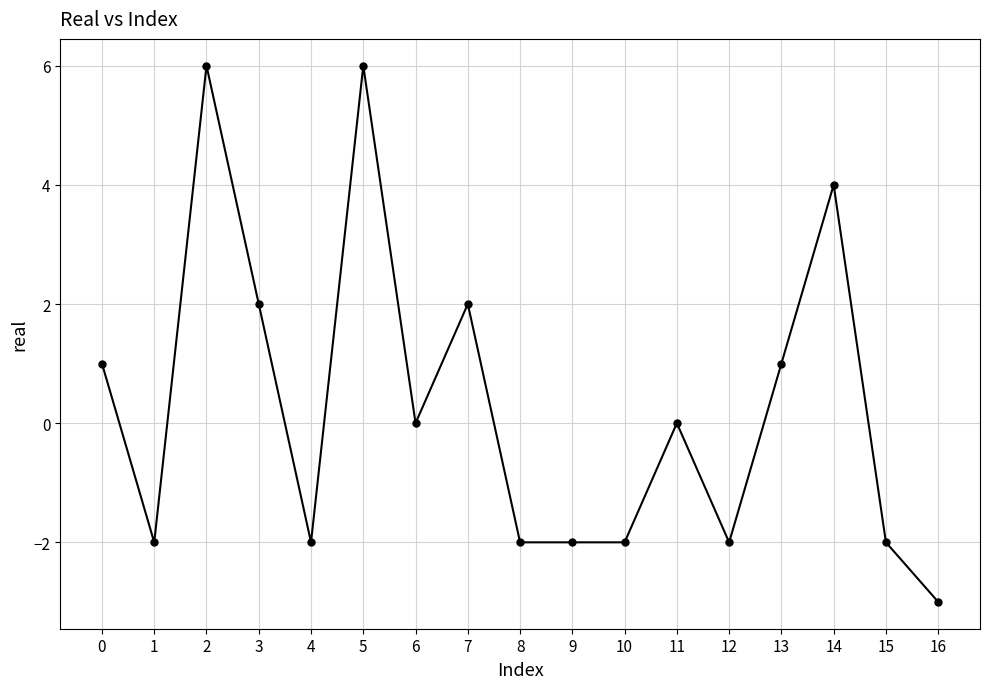

Reading left to right, list all the values displayed in this chart.

0=1	1=-2	2=6	3=2	4=-2	5=6	6=0	7=2	8=-2	9=-2	10=-2	11=0	12=-2	13=1	14=4	15=-2	16=-3